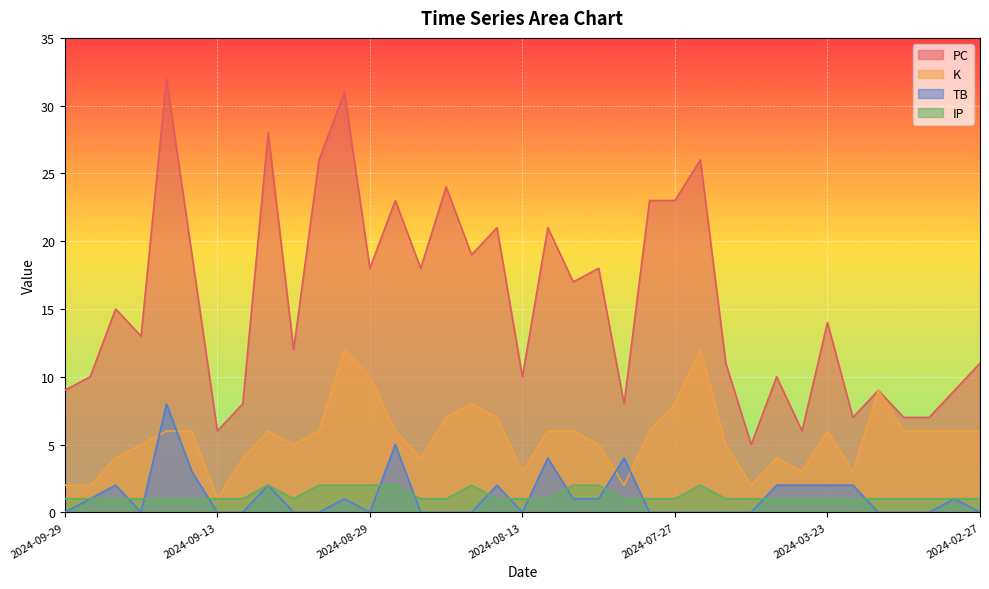

What is the total value across all series at 2024-09-18?

47